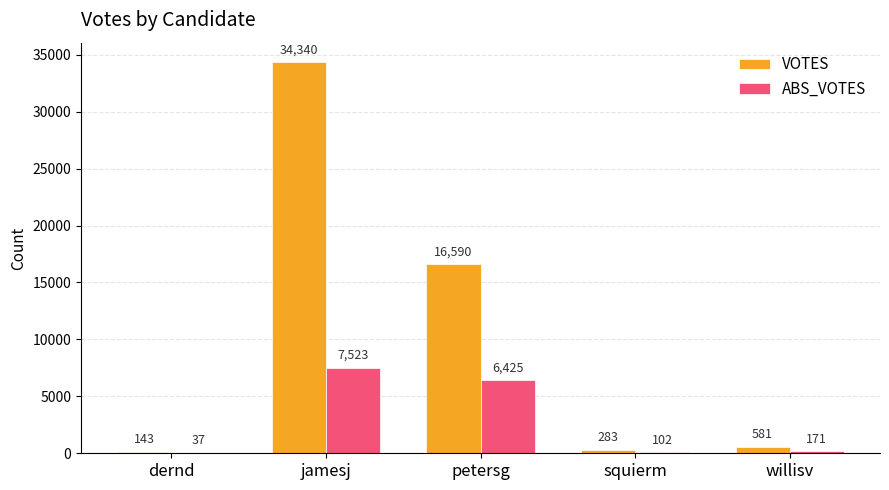

Reading left to right, what are all the values shown in this chart?

VOTES: 143	34340	16590	283	581
ABS_VOTES: 37	7523	6425	102	171